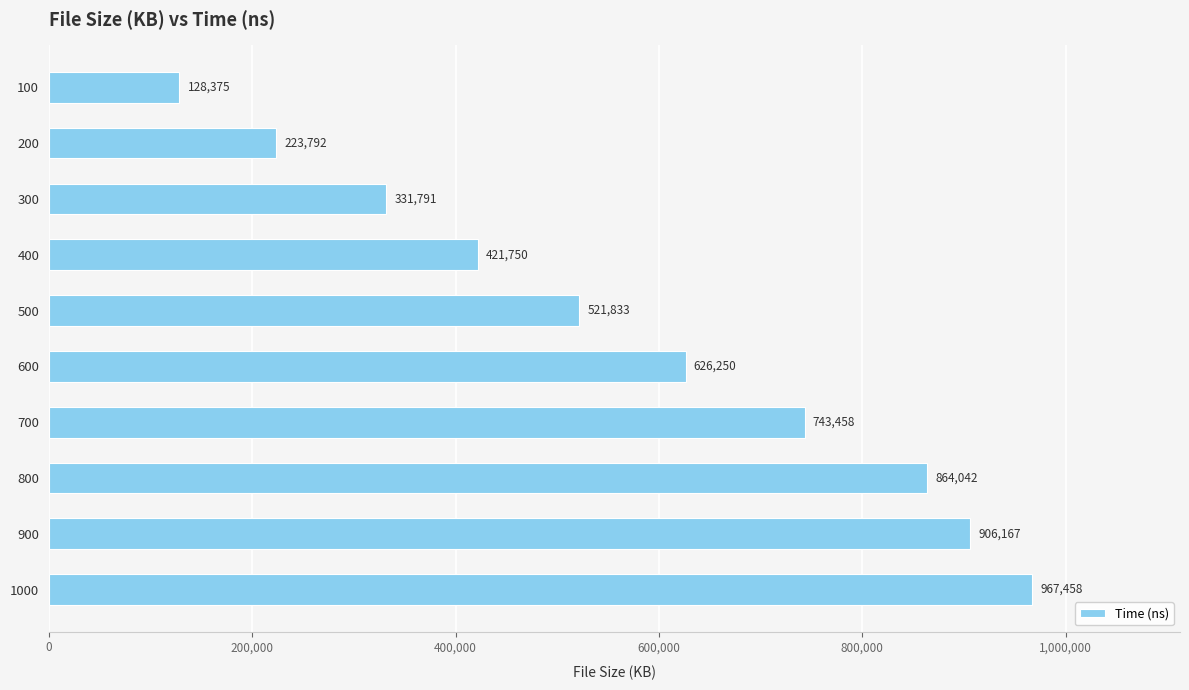

What is the value of the 4th bar from the top?

421750